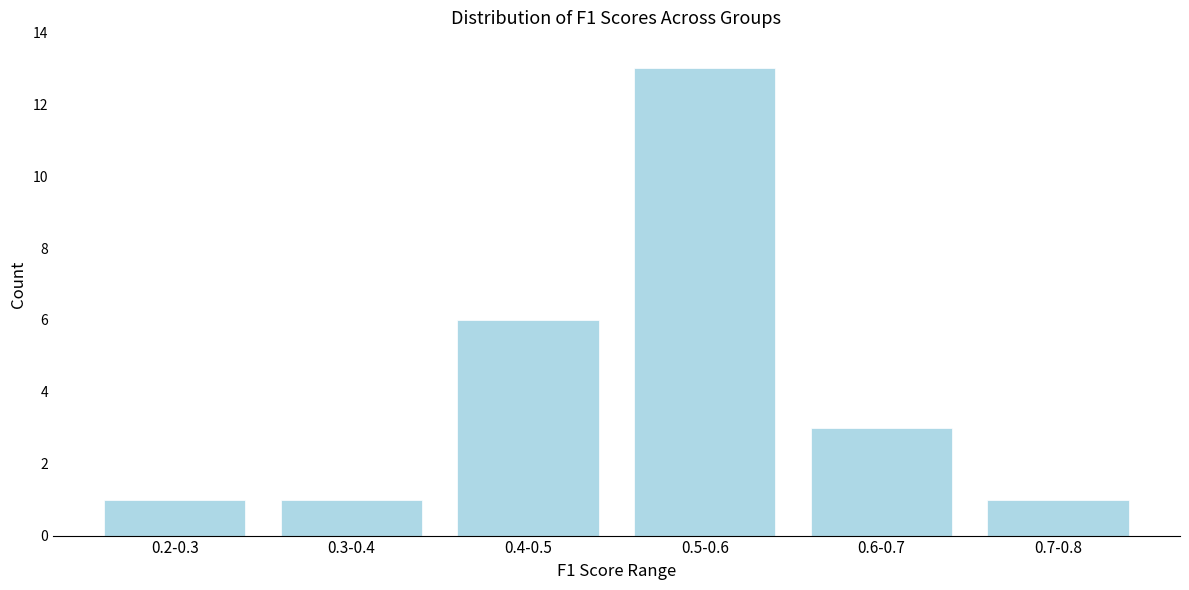

Reading left to right, transcribe all the data shown in this chart.

1	1	6	13	3	1